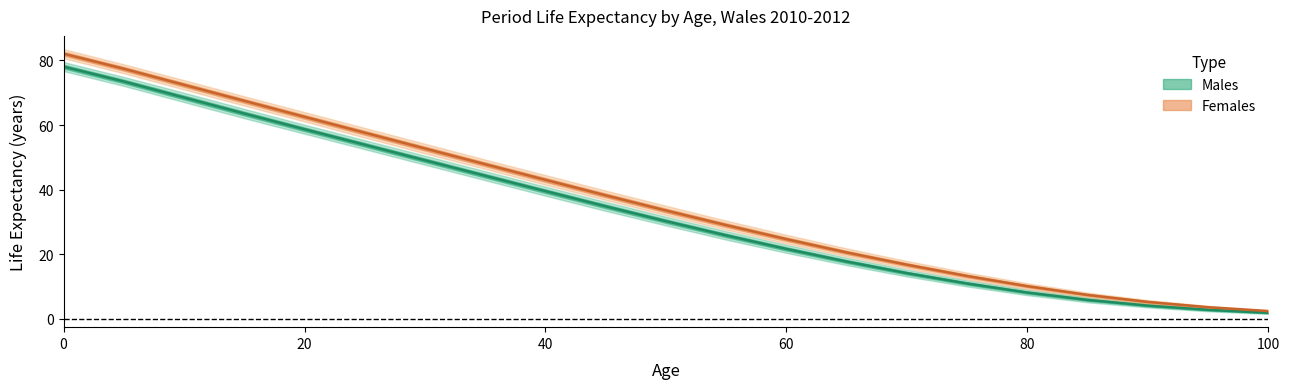

Reading left to right, what are all the values shown in this chart?

Male ex (mid): 0=78.1	5=73.5	10=68.5	15=63.5	20=58.7	25=53.9	30=49.1	35=44.3	40=39.5	45=34.8	50=30.2	55=25.8	60=21.6	65=17.7	70=14.1	75=10.9	80=8.1	85=5.8	90=4.1	95=2.8	100=1.8
Male ex (upper): 0=79.5	5=74.9	10=70.0	15=65.0	20=60.1	25=55.3	30=50.5	35=45.7	40=40.9	45=36.2	50=31.6	55=27.1	60=22.9	65=18.9	70=15.2	75=11.9	80=9.0	85=6.6	90=4.7	95=3.2	100=2.1
Male ex (lower): 0=76.7	5=72.1	10=67.1	15=62.1	20=57.3	25=52.5	30=47.7	35=42.9	40=38.1	45=33.4	50=28.9	55=24.5	60=20.4	65=16.6	70=13.1	75=10.0	80=7.3	85=5.1	90=3.5	95=2.3	100=1.5
Female ex (mid): 0=82.1	5=77.4	10=72.4	15=67.5	20=62.5	25=57.6	30=52.7	35=47.9	40=43.0	45=38.2	50=33.5	55=29.0	60=24.6	65=20.5	70=16.7	75=13.2	80=10.1	85=7.4	90=5.2	95=3.6	100=2.4
Female ex (upper): 0=83.5	5=78.8	10=73.9	15=68.9	20=64.0	25=59.1	30=54.2	35=49.3	40=44.5	45=39.7	50=35.0	55=30.4	60=26.0	65=21.8	70=17.9	75=14.3	80=11.0	85=8.1	90=5.8	95=4.0	100=2.7
Female ex (lower): 0=80.7	5=76.0	10=71.0	15=66.0	20=61.1	25=56.1	30=51.2	35=46.4	40=41.5	45=36.8	50=32.1	55=27.6	60=23.3	65=19.3	70=15.6	75=12.2	80=9.2	85=6.7	90=4.6	95=3.1	100=2.0